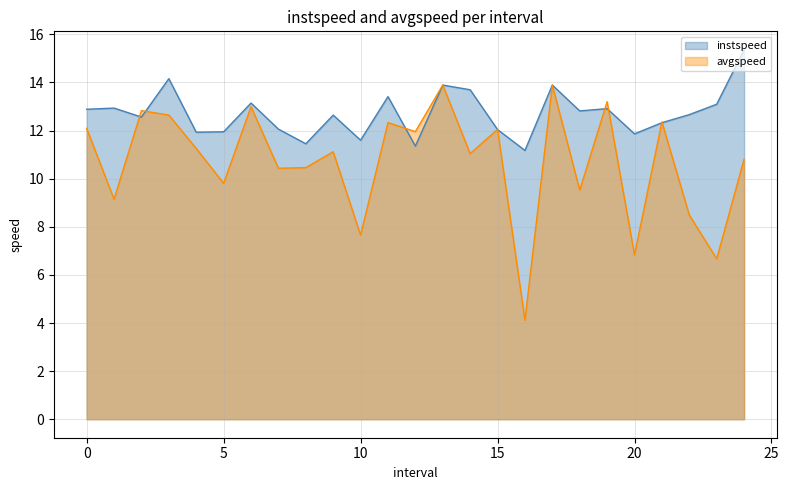

Which series ends up on top after the final intersection of instspeed and avgspeed?

instspeed